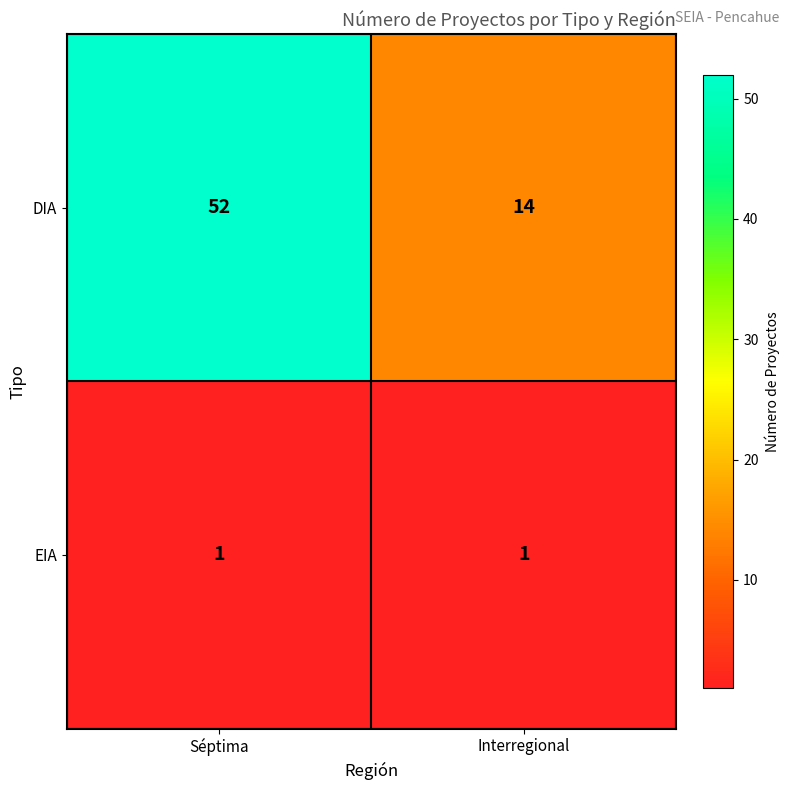

At which category is the sum across all series the highest?

Séptima